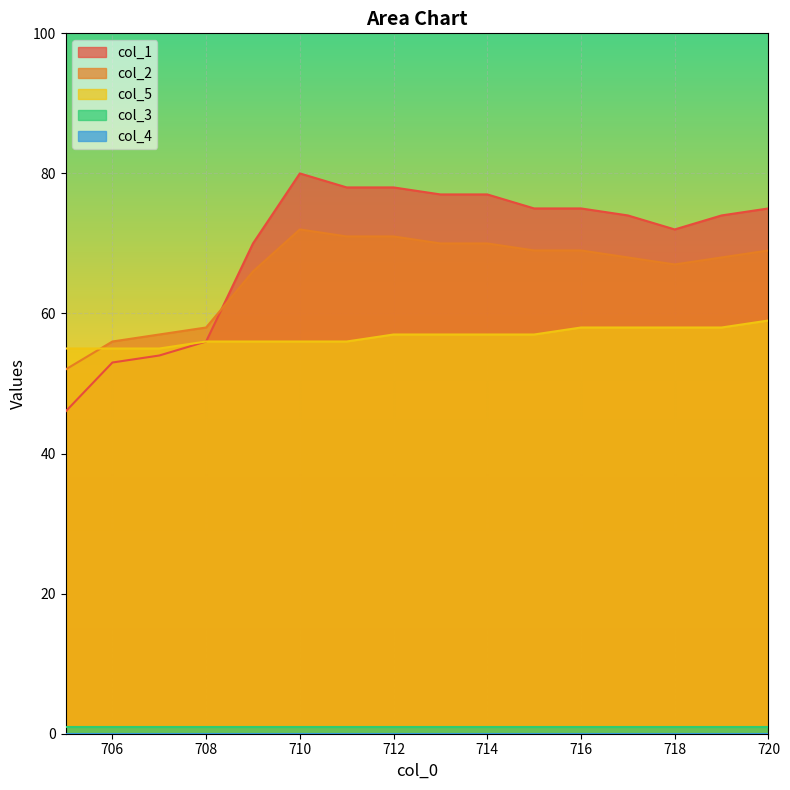

Where is col_1 nearest to the value 63?

708